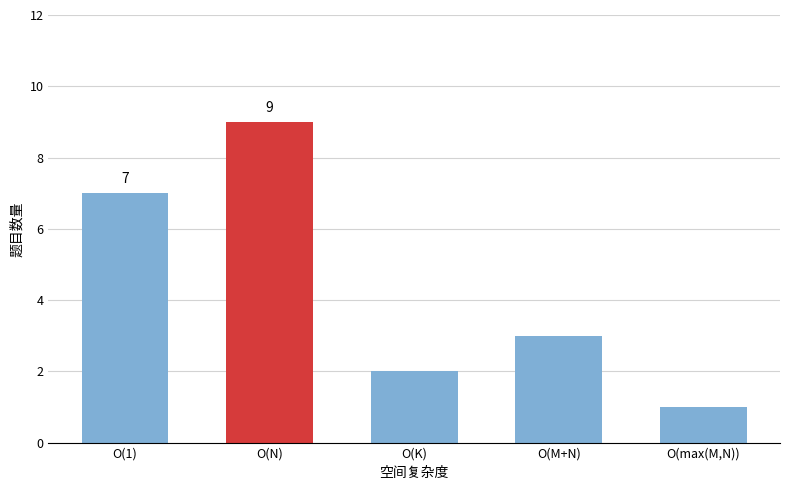

Which category has the highest value across all series?

O(N)